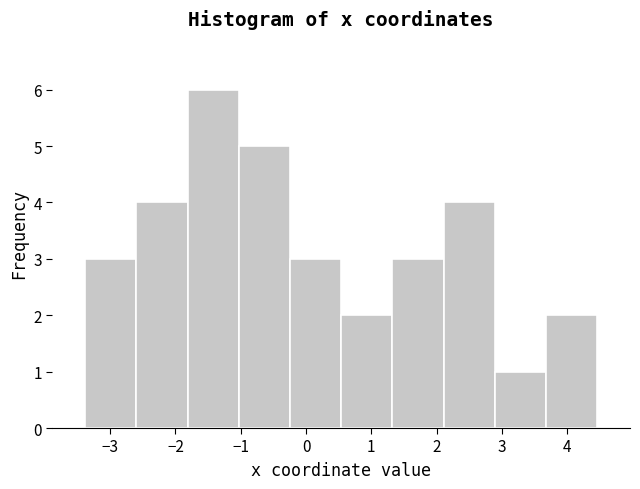

What is the height of the bar covering 3.7 to 4.5 on the x-axis? Neither the bar edges nor the heights are printed on the chart, so give them approximately, as read against the axes.

2